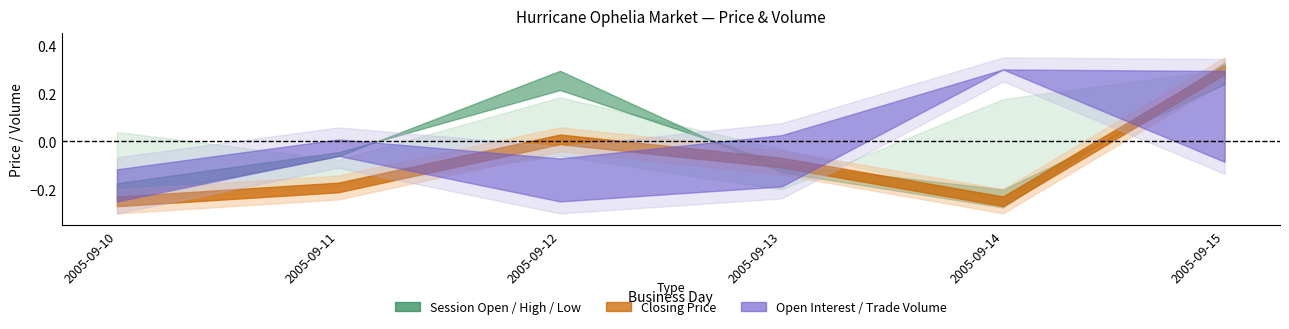

The session open series shows 18.4 at 2005-09-11. True or false?

False